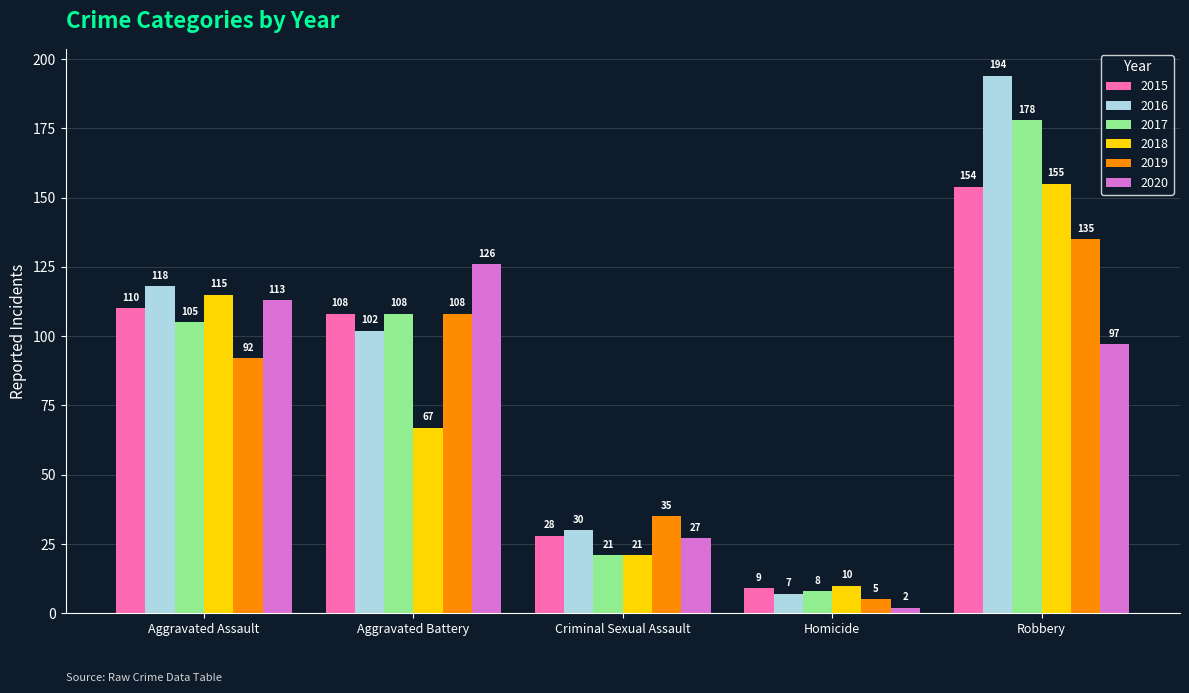

What is the difference between the second highest and minimum values in the 2016 series?

111